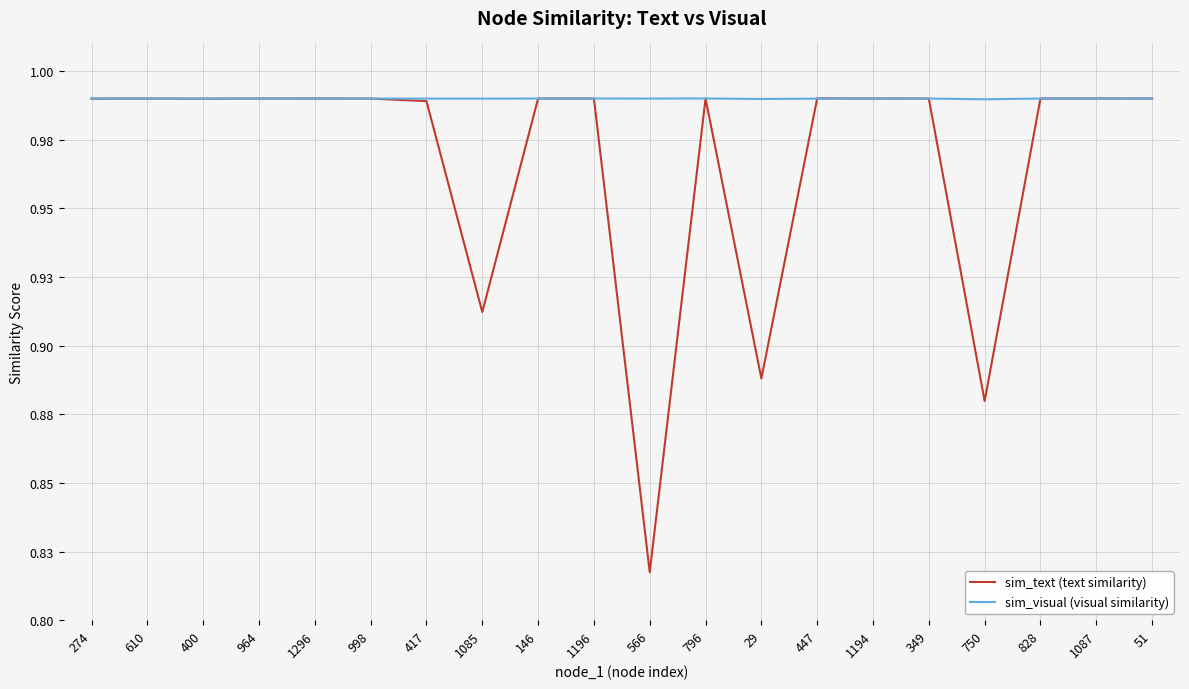

Reading left to right, what are all the values shown in this chart?

sim_text (text similarity): 1.0	1.0	1.0	1.0	1.0	1.0	1.0	0.9	1.0	1.0	0.8	1.0	0.9	1.0	1.0	1.0	0.9	1.0	1.0	1.0
sim_visual (visual similarity): 1.0	1.0	1.0	1.0	1.0	1.0	1.0	1.0	1.0	1.0	1.0	1.0	1.0	1.0	1.0	1.0	1.0	1.0	1.0	1.0